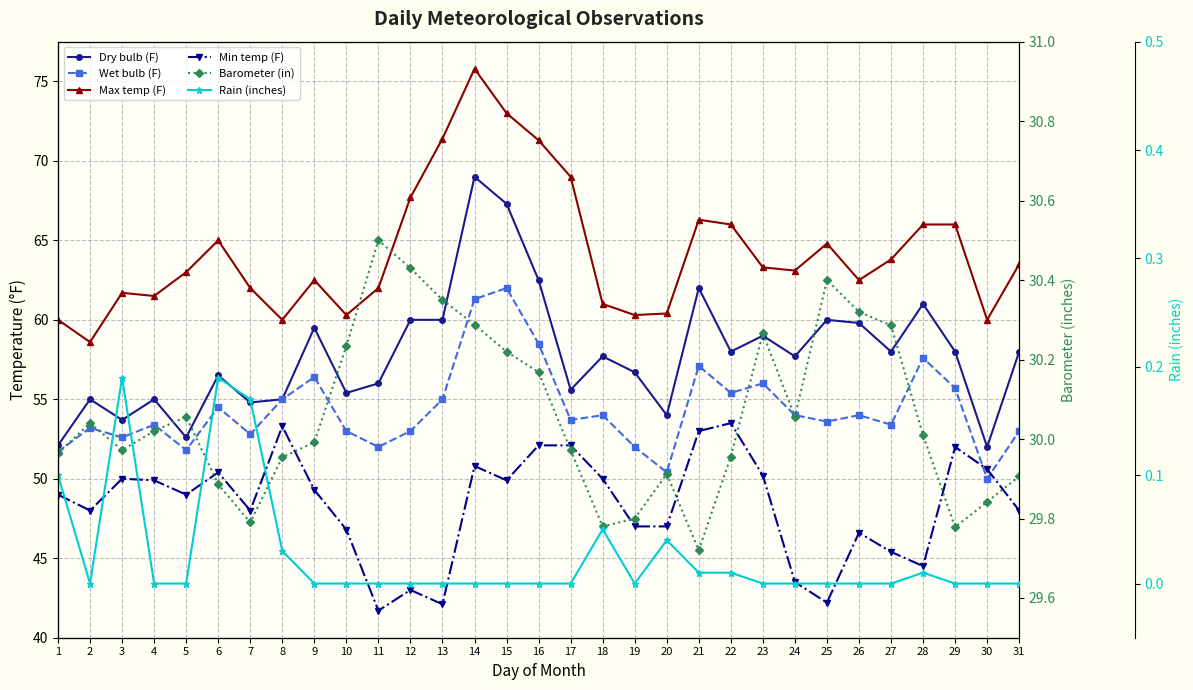

Is the value of Max temp (F) at 7 greater than the value of Rain (inches) at 14?

Yes